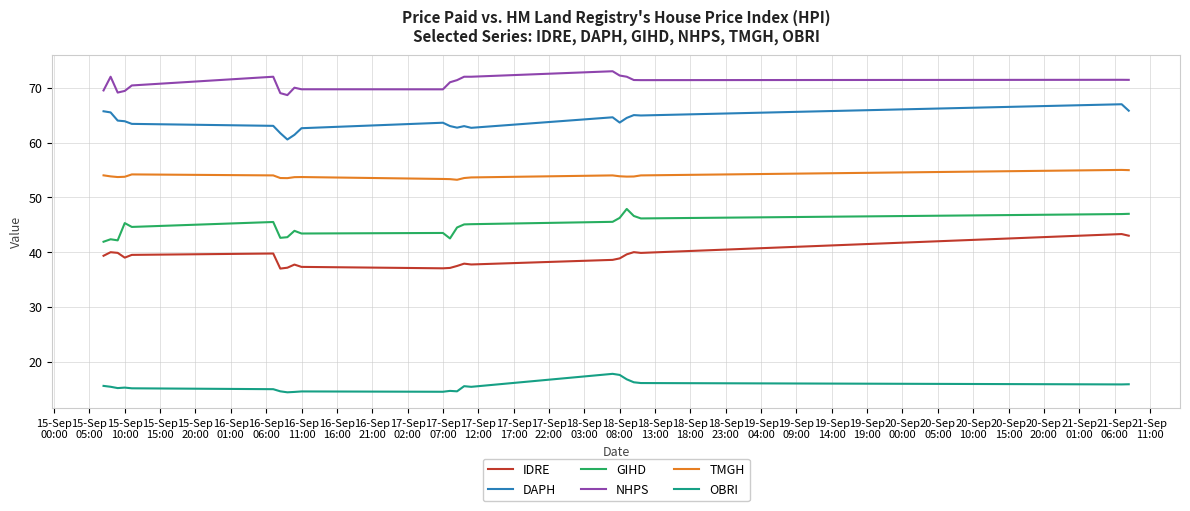

List the series in order of their peak value, highest first.

NHPS, DAPH, TMGH, GIHD, IDRE, OBRI